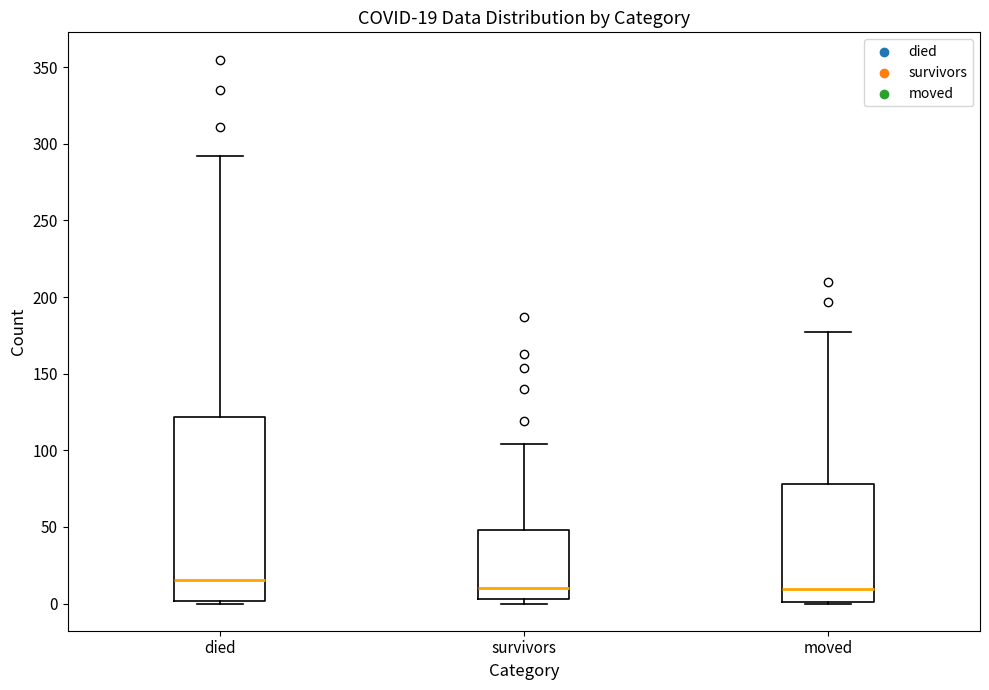

Which box is the tallest, from its lower edge to its upper edge?

died